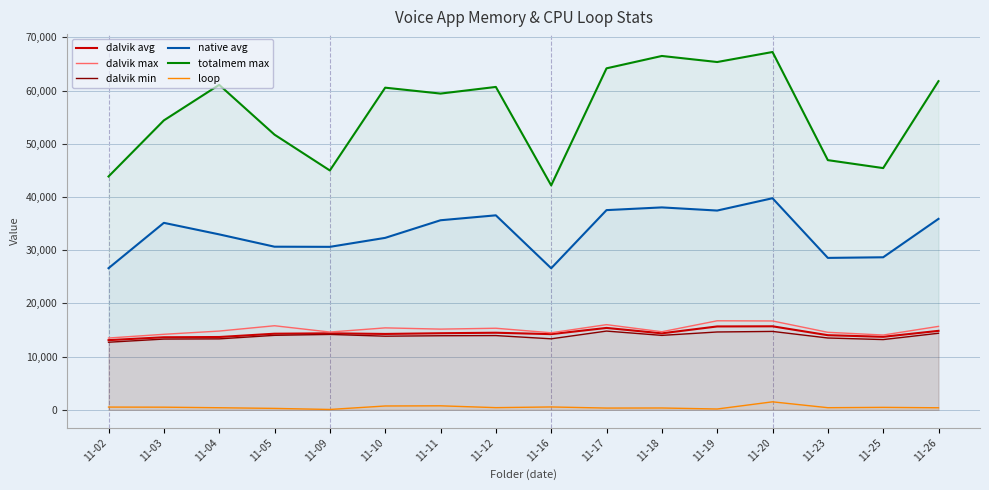

What is the total value across all series at 11-03?

131177